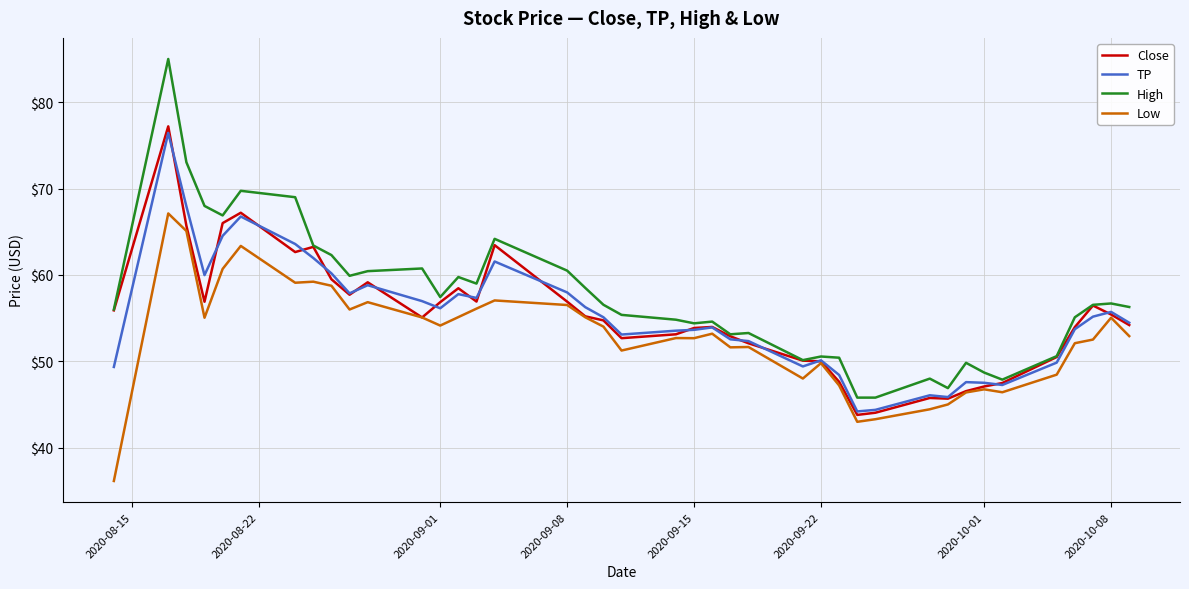

Which series has the widest spread of values?

High